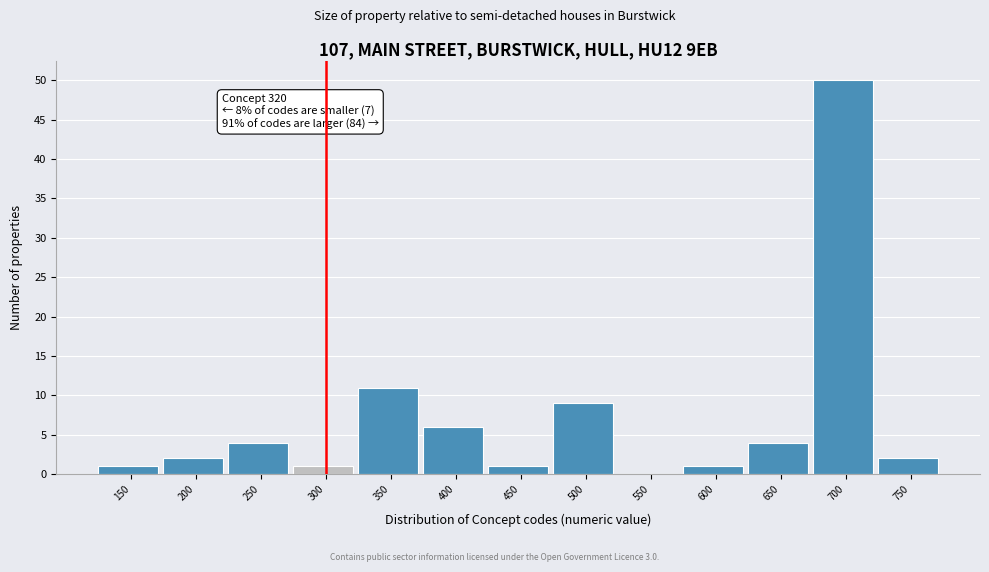

Reading left to right, extract all data points from this chart.

150=1	200=2	250=4	300=1	350=11	400=6	450=1	500=9	550=0	600=1	650=4	700=50	750=2